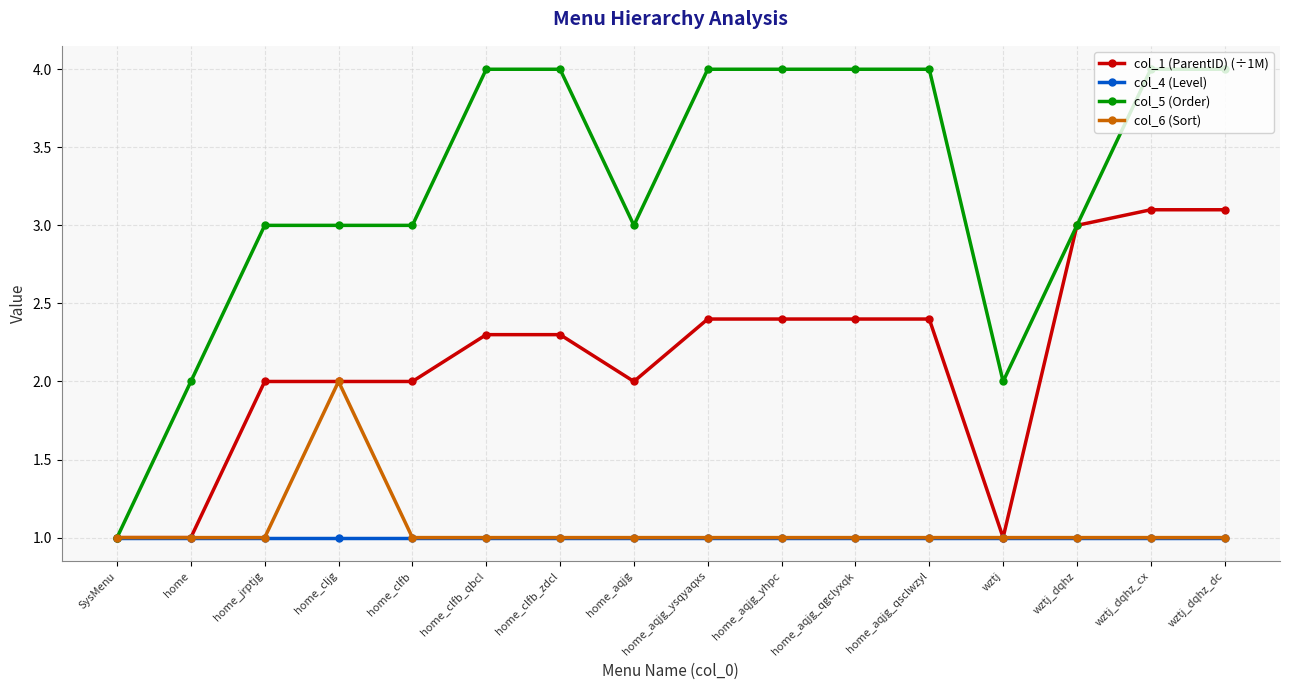

What is the maximum value for col_6 (Sort)?

2.0